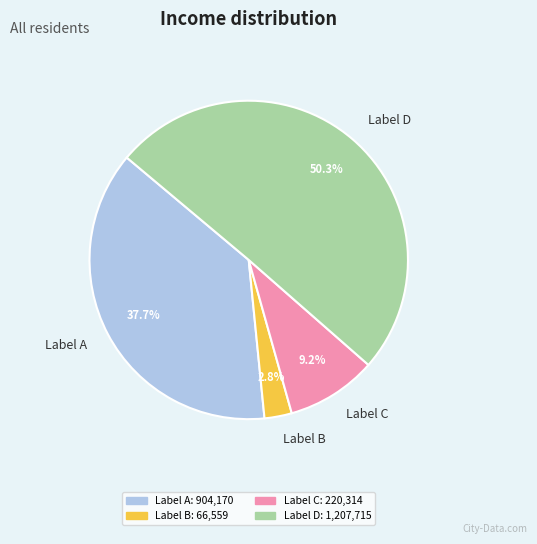

Do Label A and Label B together represent more than half of the pie?

No